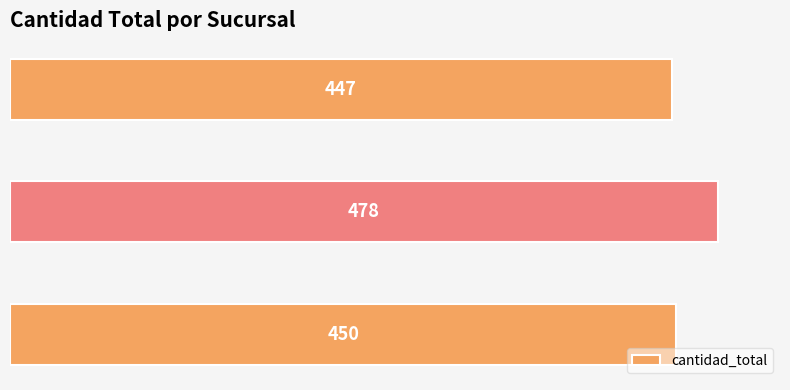

Are the bars grouped side by side (vs. stacked)?

No